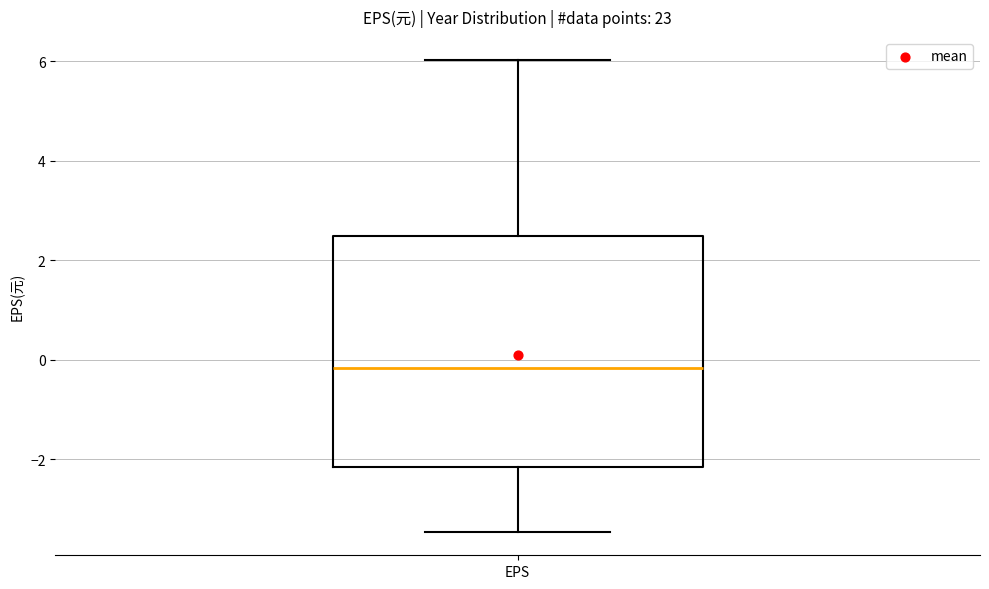

Where is the lower edge of the box for EPS on the y-axis? The values are not printed on the chart, so give them approximately, as read against the axis.

-2.2